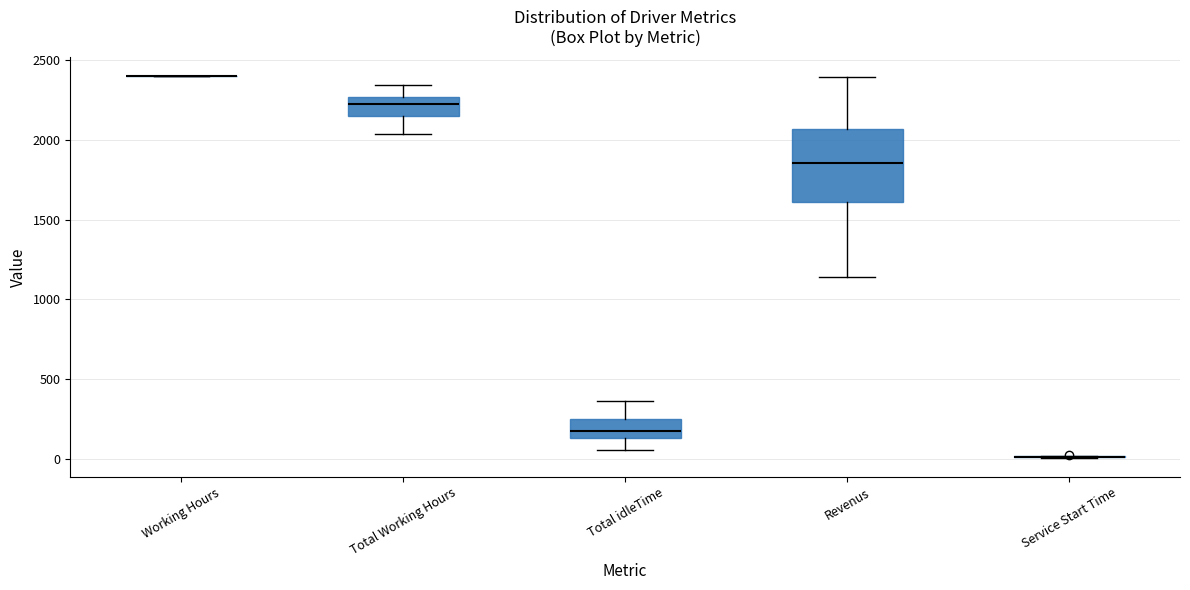

Reading left to right, transcribe this box plot: for each box, give where its median line is, the range the box spans, and where its two whiskers end, as read against the y-axis. The values are not printed on the chart, so give them approximately, as read against the axis.

Working Hours: box collapsed to a line at 2400, whiskers 2400 to 2400
Total Working Hours: median 2200, box 2150 to 2250, whiskers 2050 to 2350
Total idleTime: median 200, box 150 to 250, whiskers 50 to 350
Revenus: median 1850, box 1600 to 2050, whiskers 1150 to 2400
Service Start Time: box collapsed to a line at 0, whiskers 0 to 0